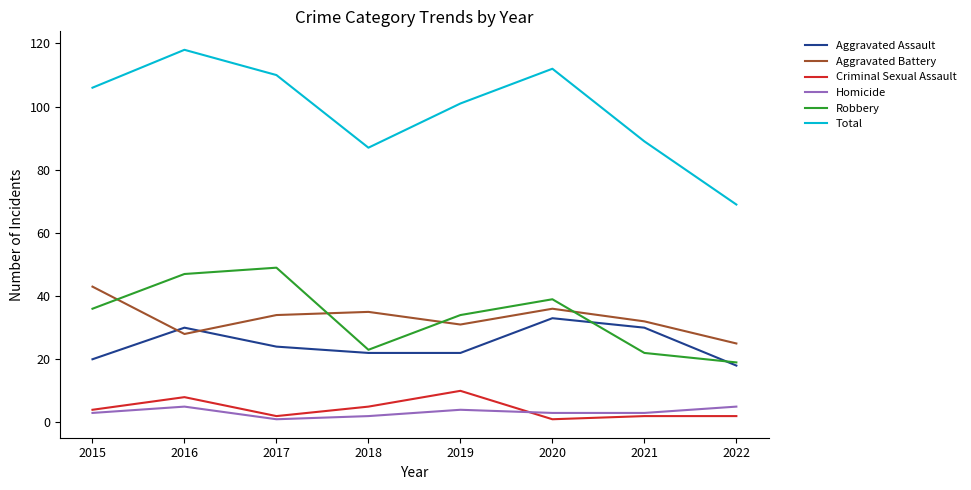

Is the value of Total at 2020 greater than the value of Robbery at 2021?

Yes